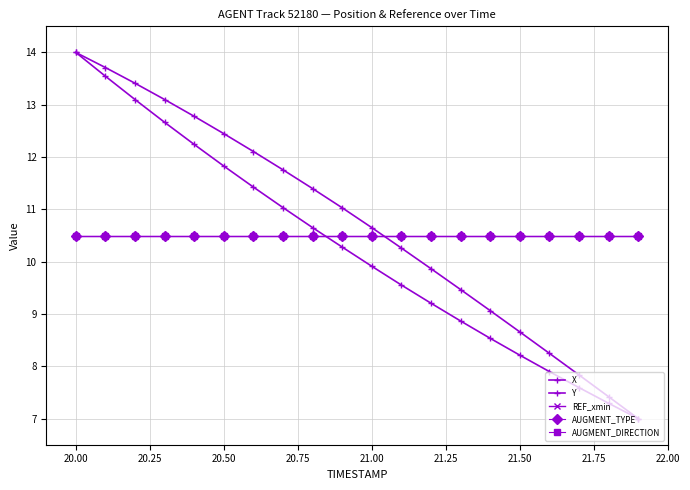

Is this an area chart (filled region under the line)?

No